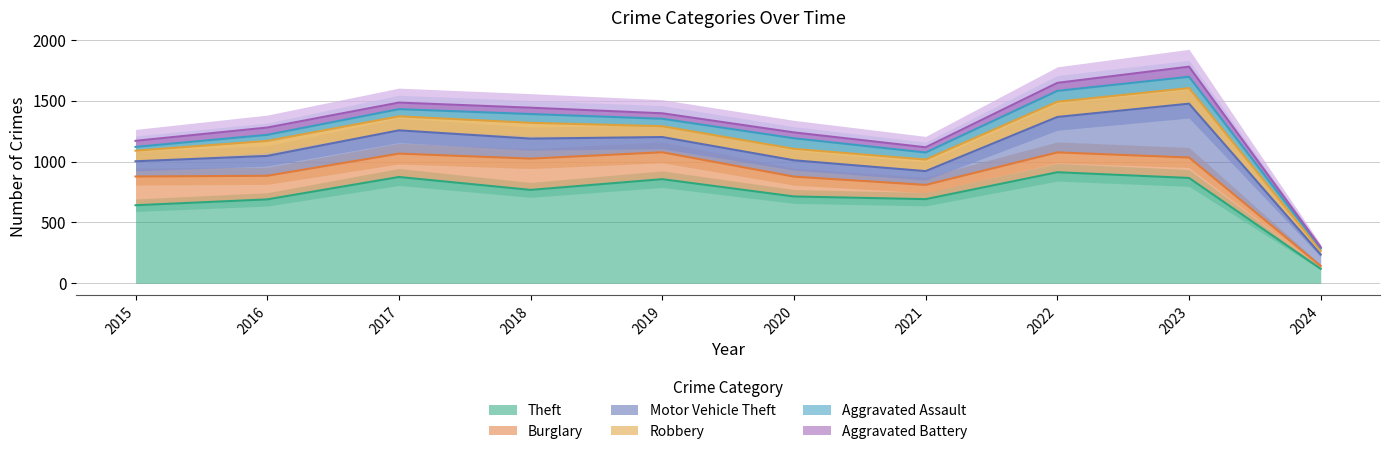

How many data points in Theft are above 767?

4